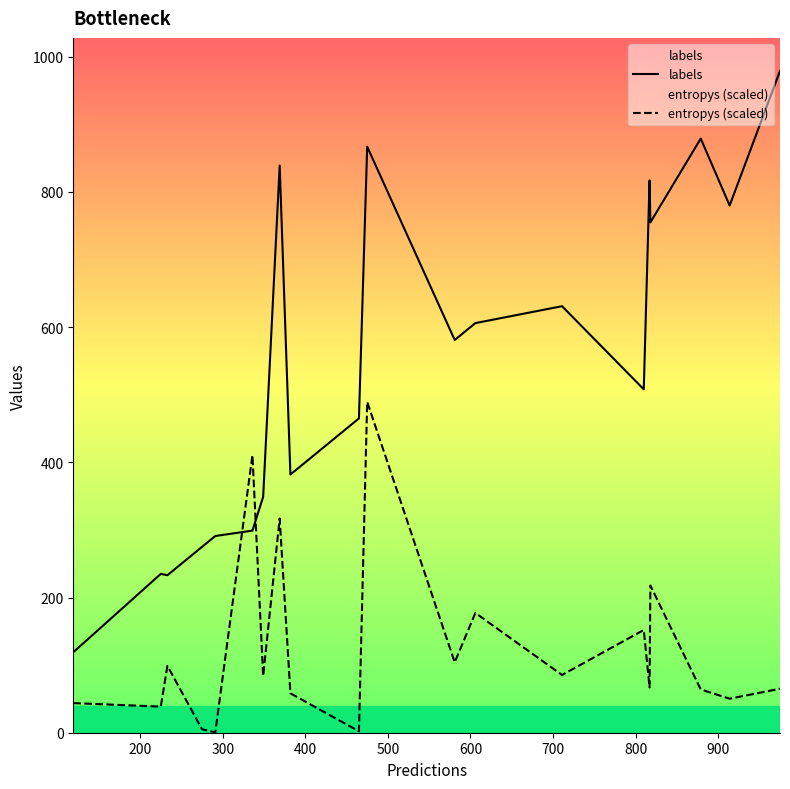

What is the difference between the second highest and minimum values in the labels series?

760.0